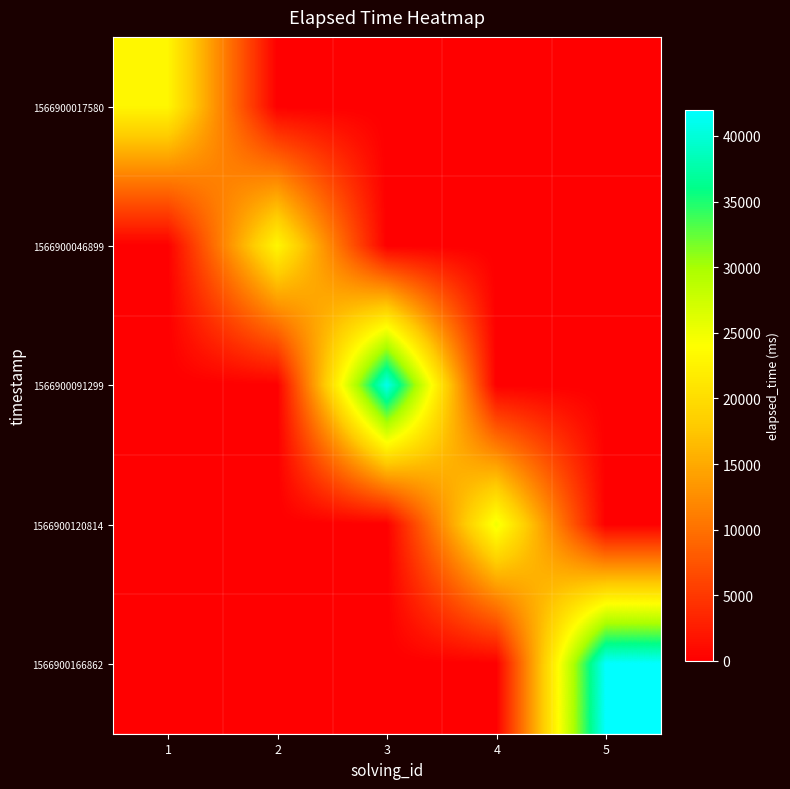

Reading left to right, transcribe all the data shown in this chart.

1566900017580: 1=23000	2=0	3=0	4=0	5=0
1566900046899: 1=0	2=23000	3=0	4=0	5=0
1566900091299: 1=0	2=0	3=41000	4=0	5=0
1566900120814: 1=0	2=0	3=0	4=25000	5=0
1566900166862: 1=0	2=0	3=0	4=0	5=42000